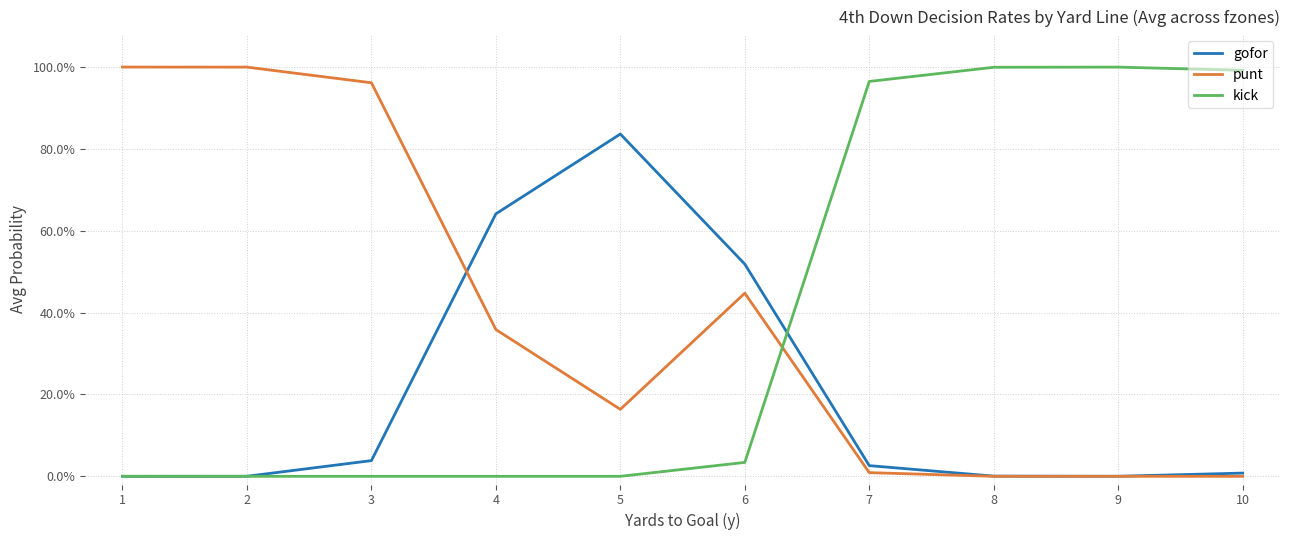

How many interior local valleys does the punt series have?

1